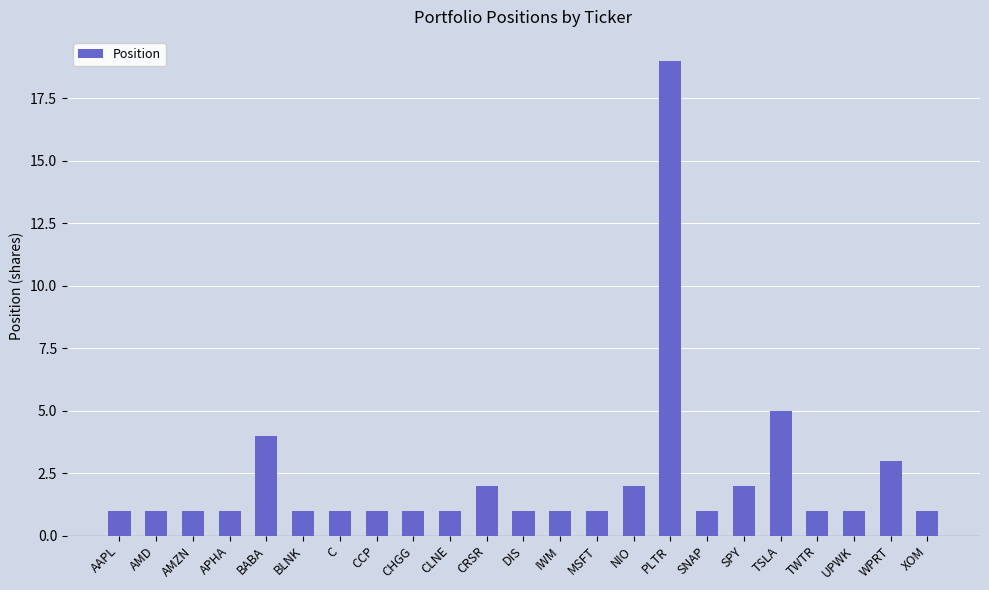

What is the difference between the values at WPRT and PLTR?

16